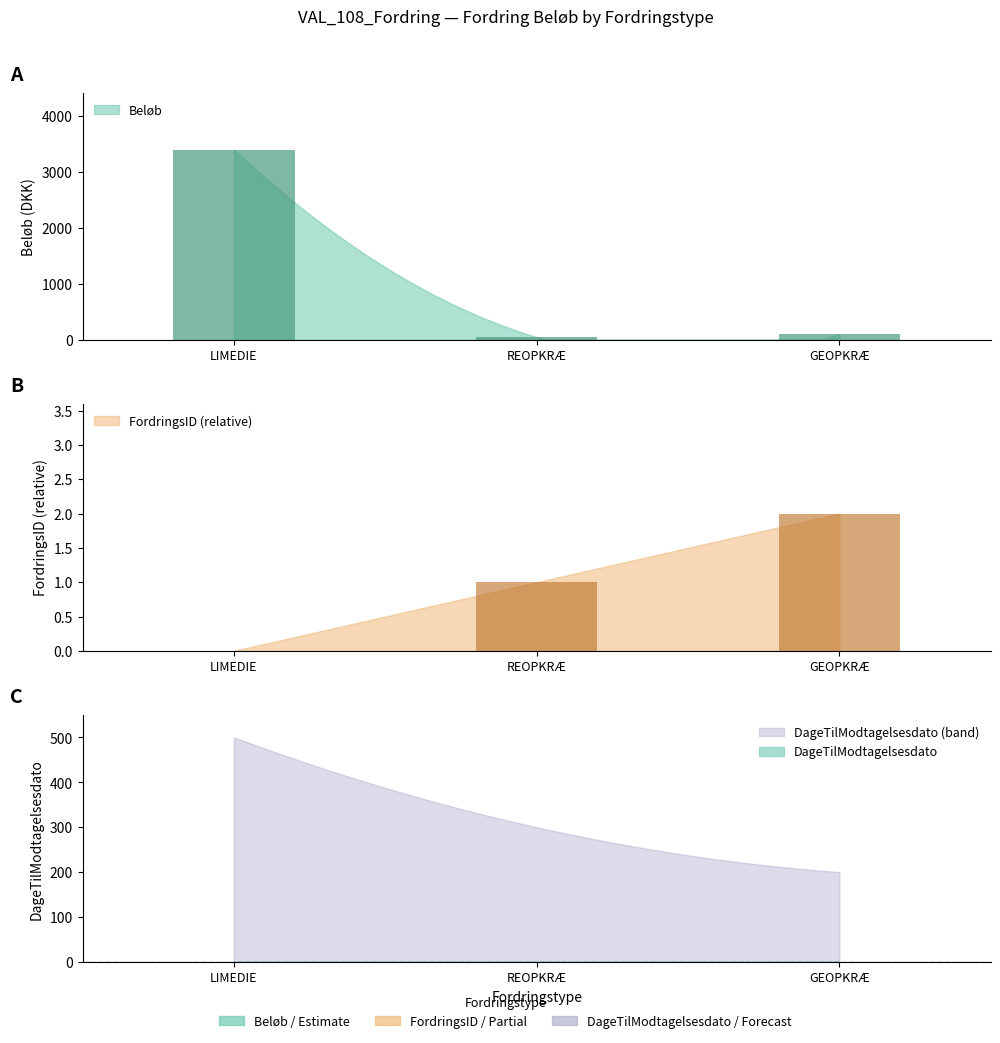

Where is FordringsID nearest to the value 1?

REOPKRÆ